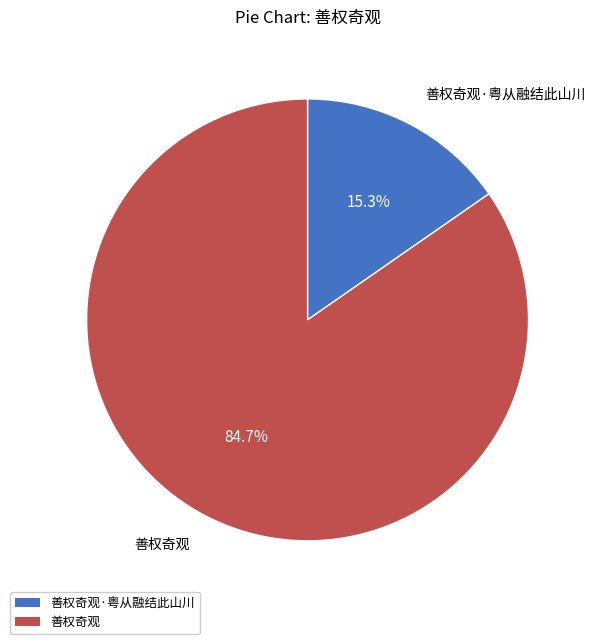

Combined, what portion of the pie is 善权奇观 and 善权奇观·粤从融结此山川?

100.0%